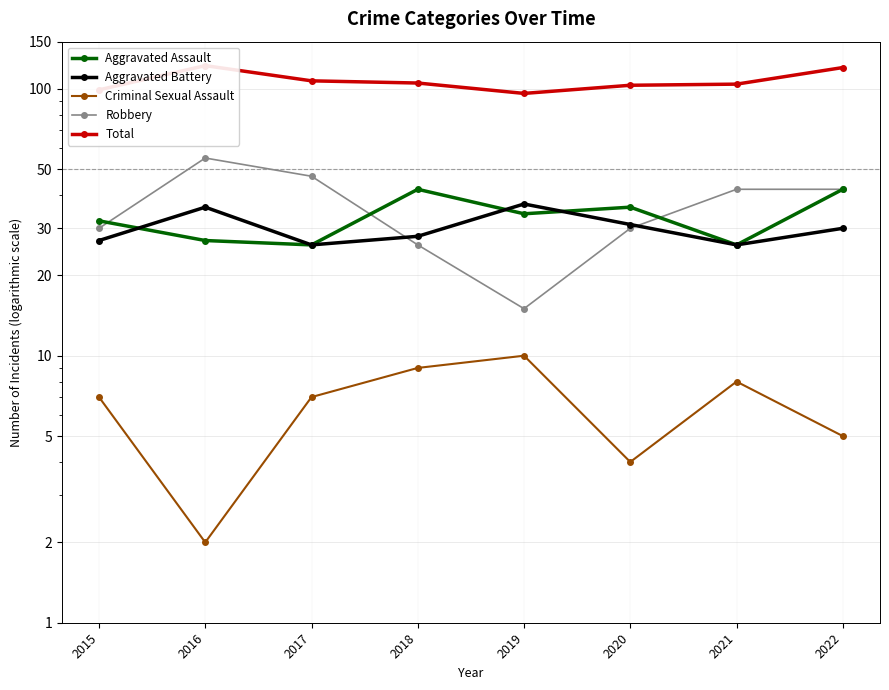

Where is the first local maximum for Aggravated Battery?

2016